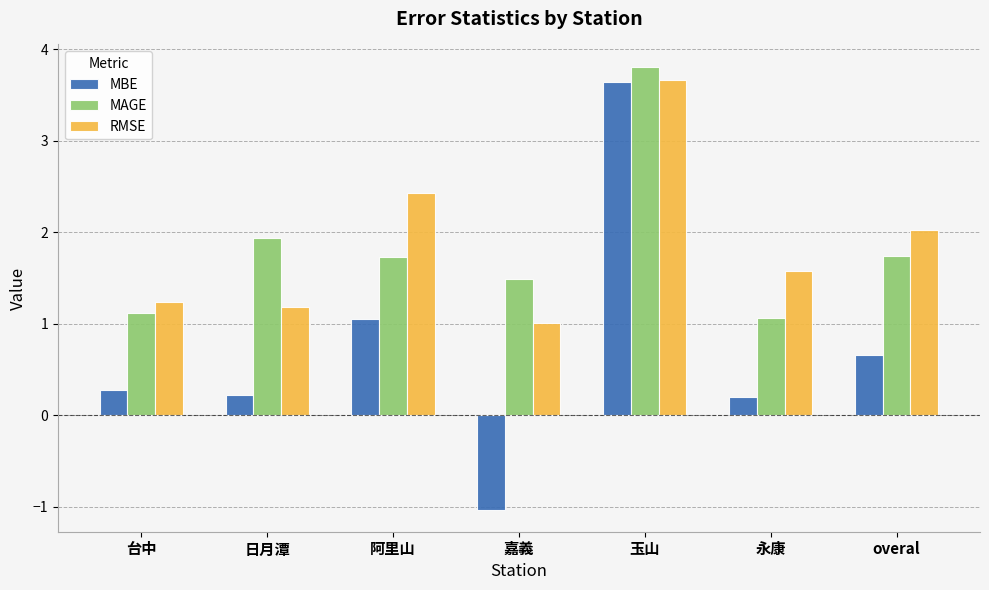

What position from the right is 台中?

7